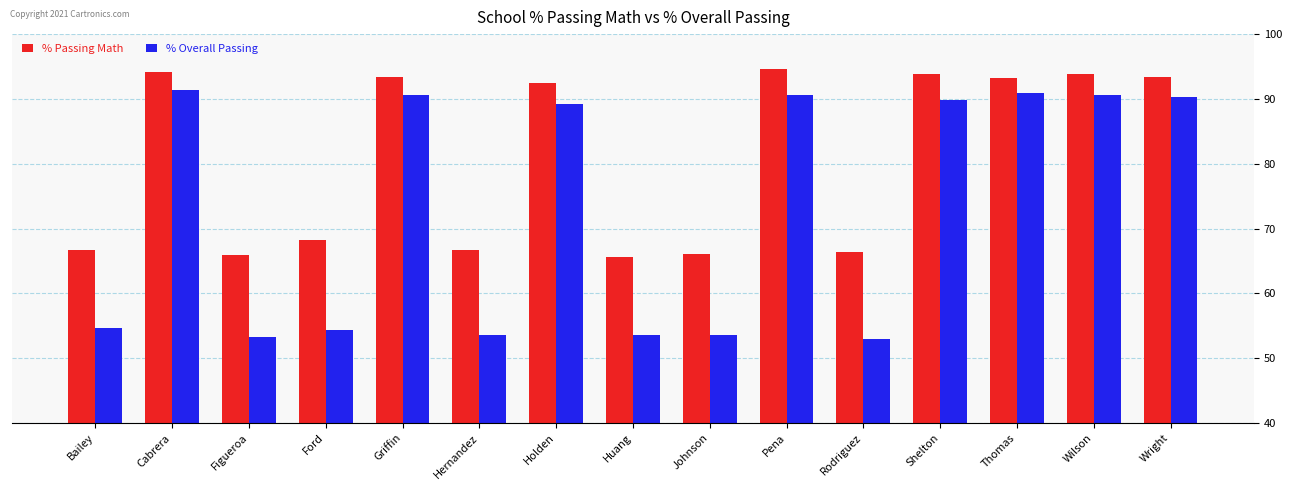

Which series changed the most between Hernandez and Shelton?

% Overall Passing